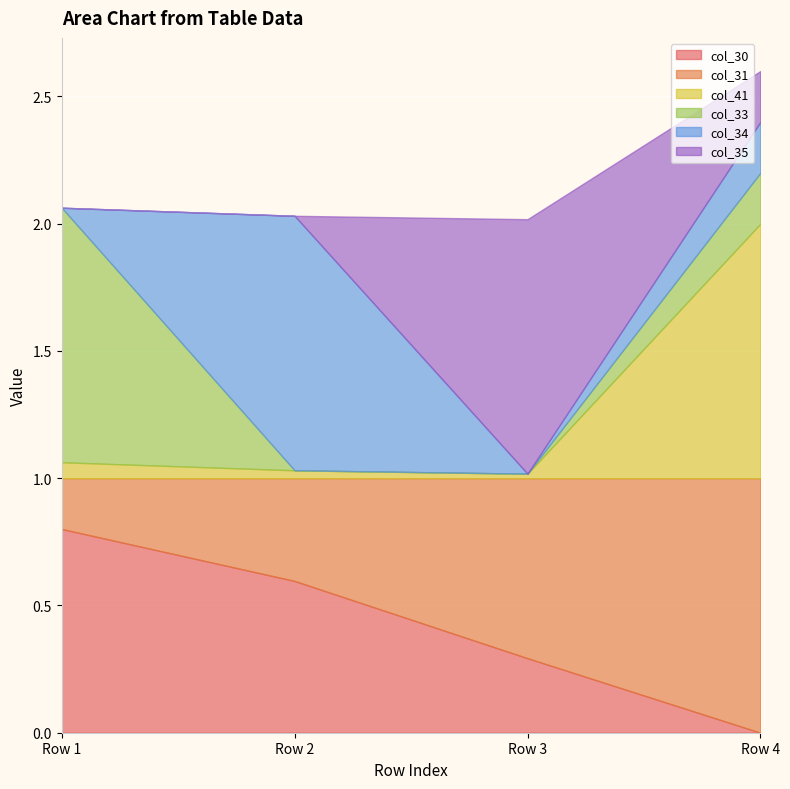

What is the difference between the second highest and minimum values in the col_34 series?

0.2